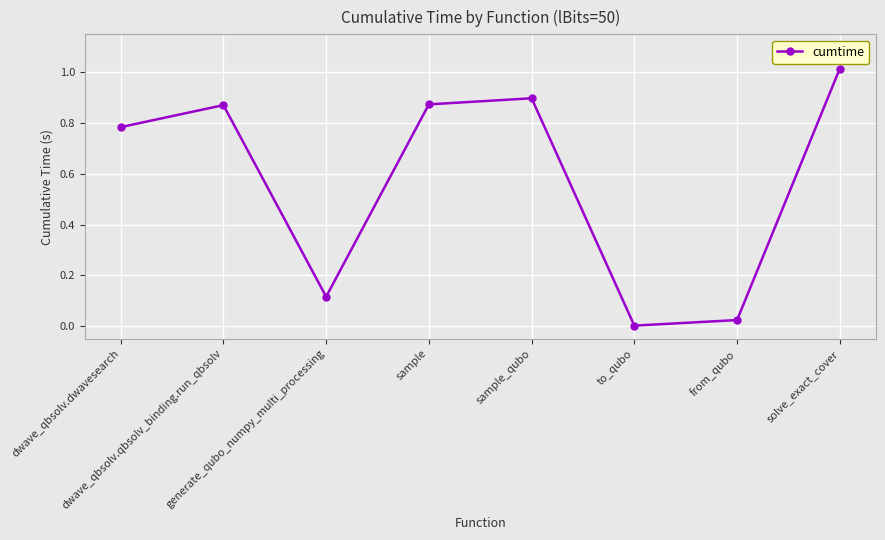

What is the average value?

0.6